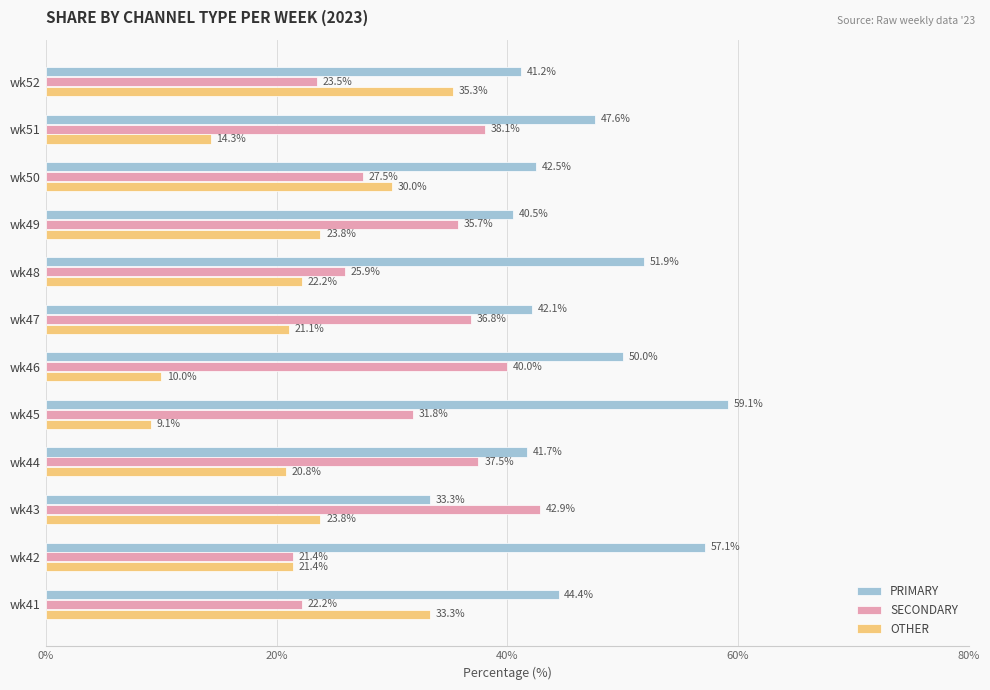

What is the difference between the highest and lowest values at wk42?

35.7